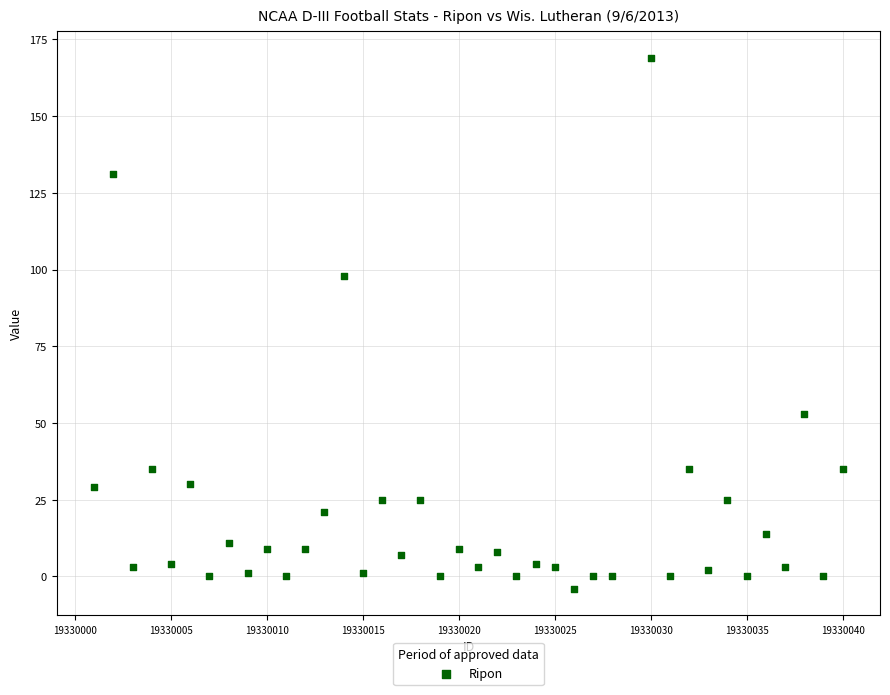

What is the range of X values (max minus min)?

39